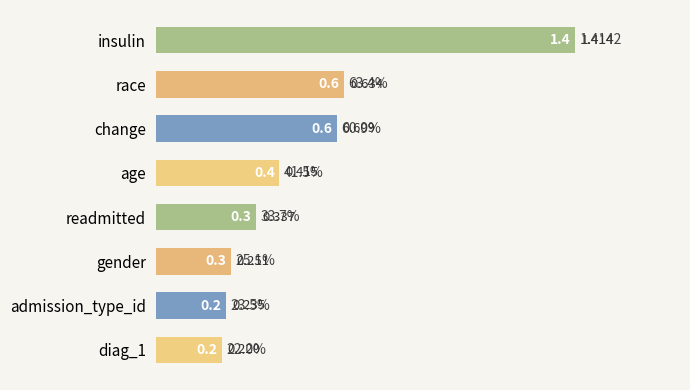

Which has a higher value, race or diag_1?

race